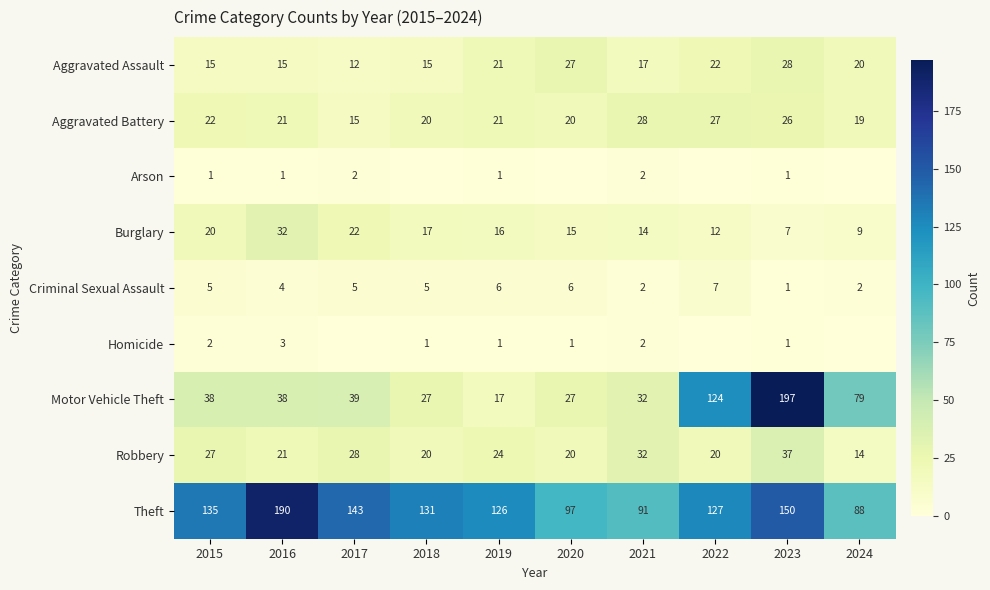

What is the average value of the Criminal Sexual Assault series?

4